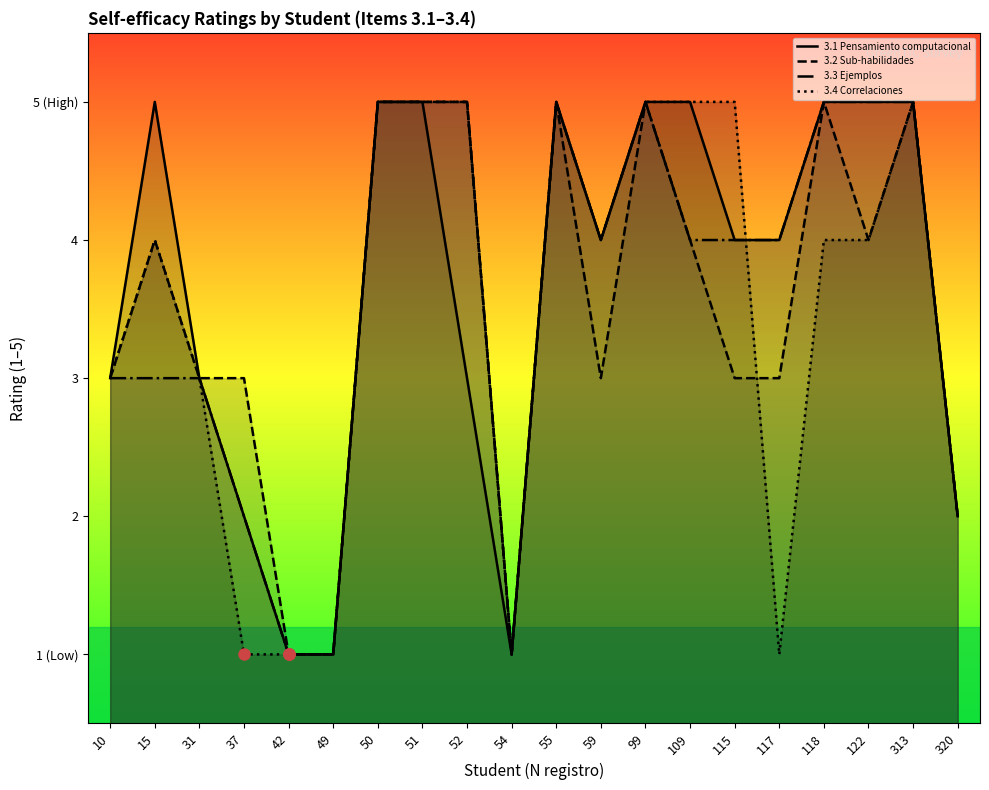

The value of 3.2 Sub-habilidades at 122 is 4. True or false?

True